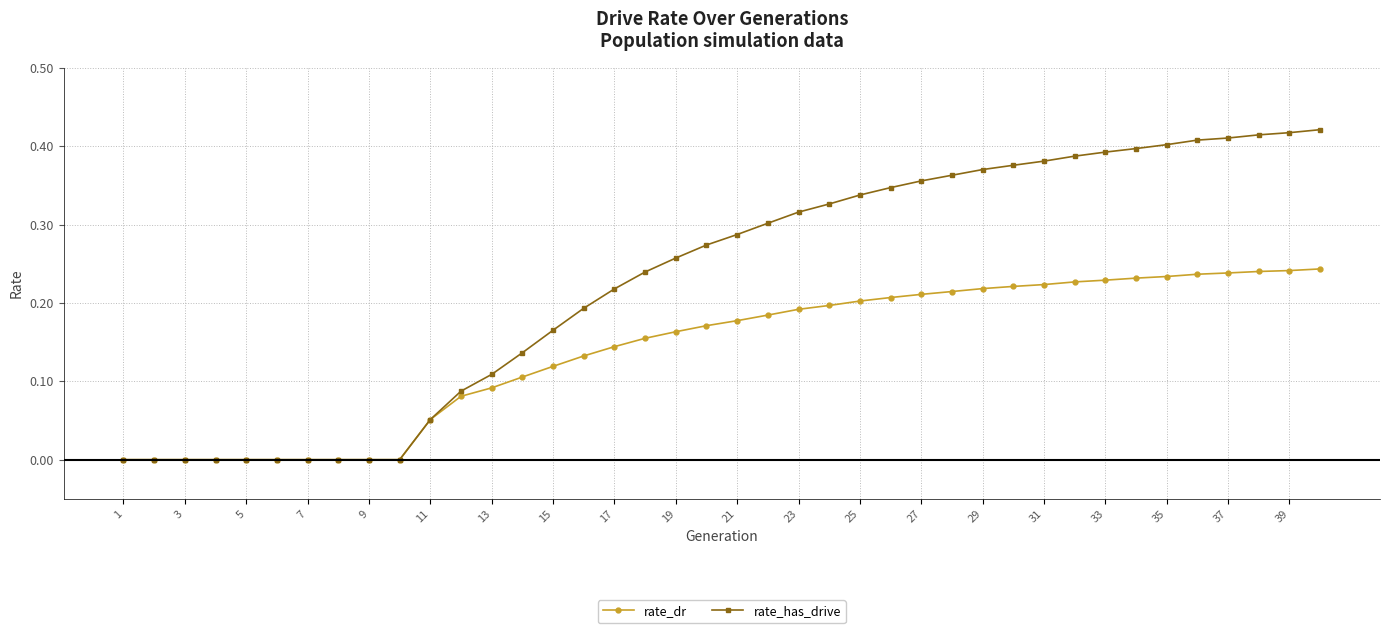

Which series has the widest spread of values?

rate_has_drive